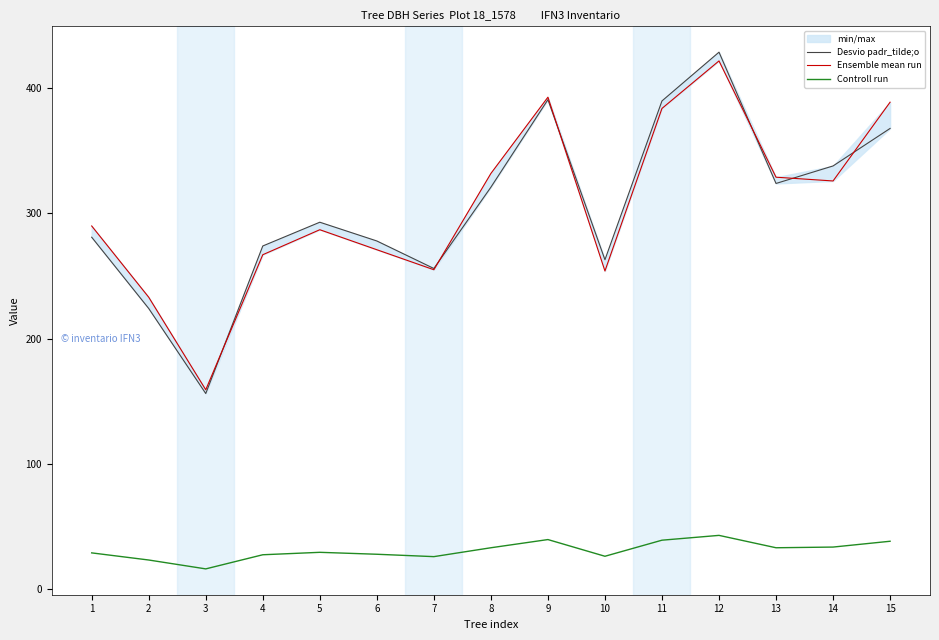

At which label does Controll run first exceed 29?

8